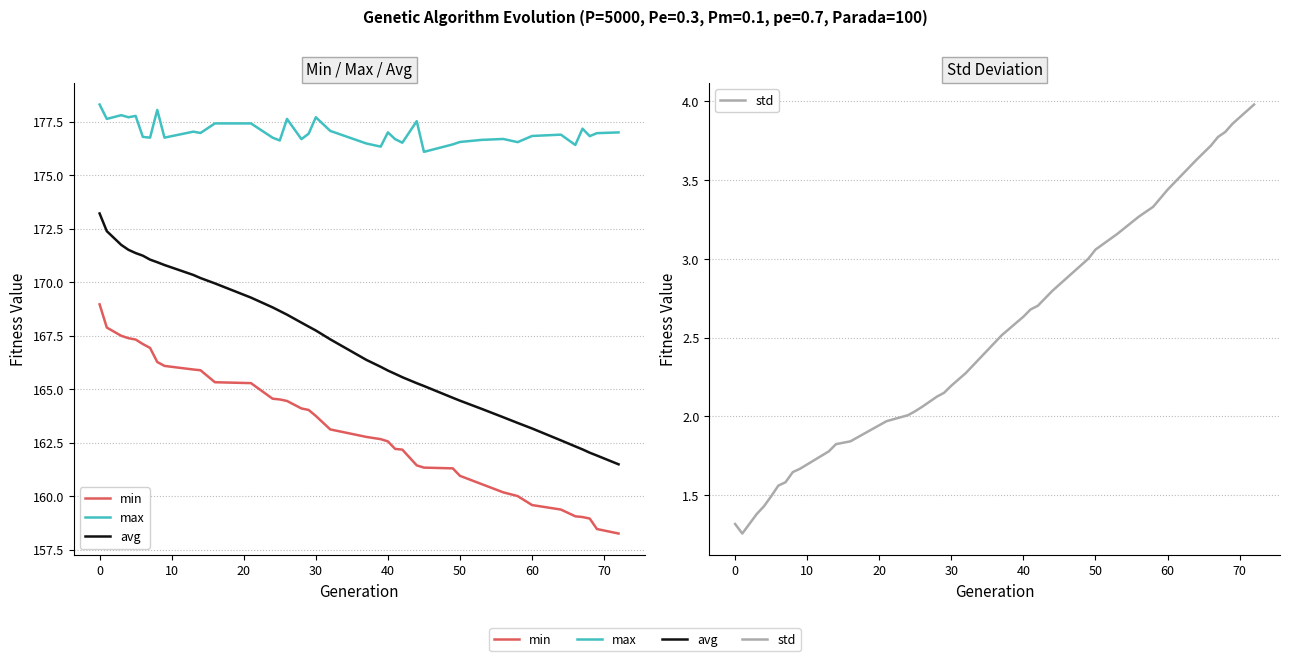

How many distinct data groups are displayed?

4